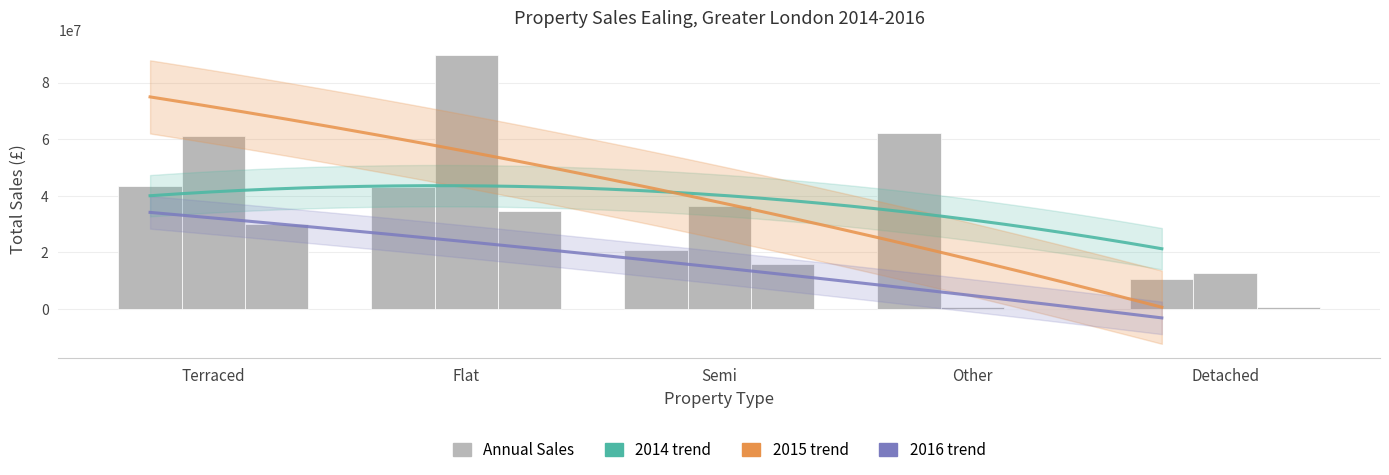

What is the average value of the 2015 series?

40106153